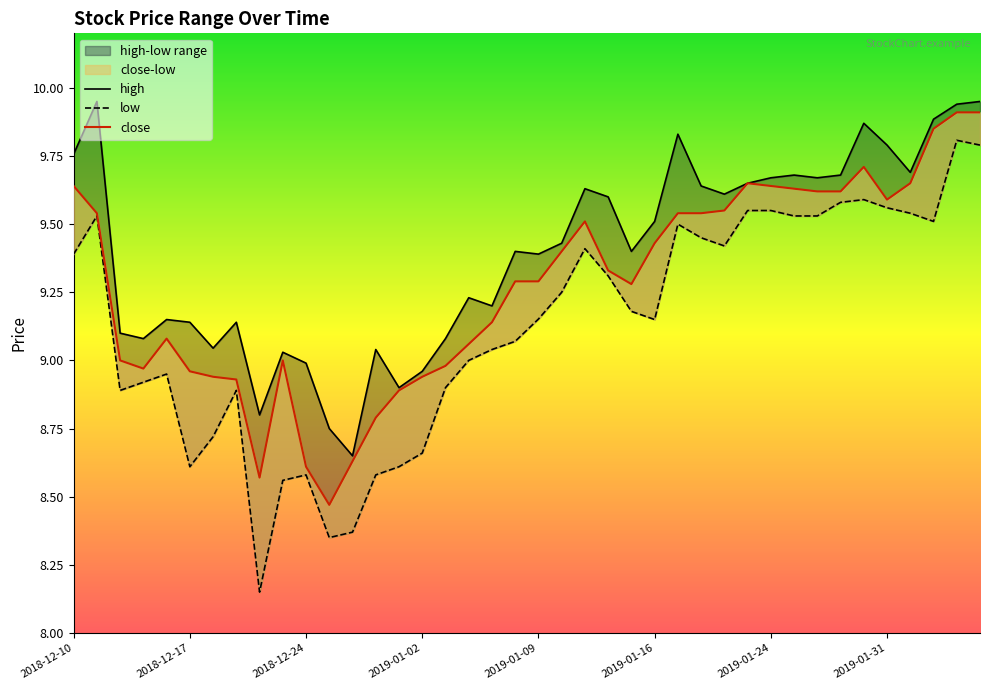

Does the chart have visible grid lines?

No